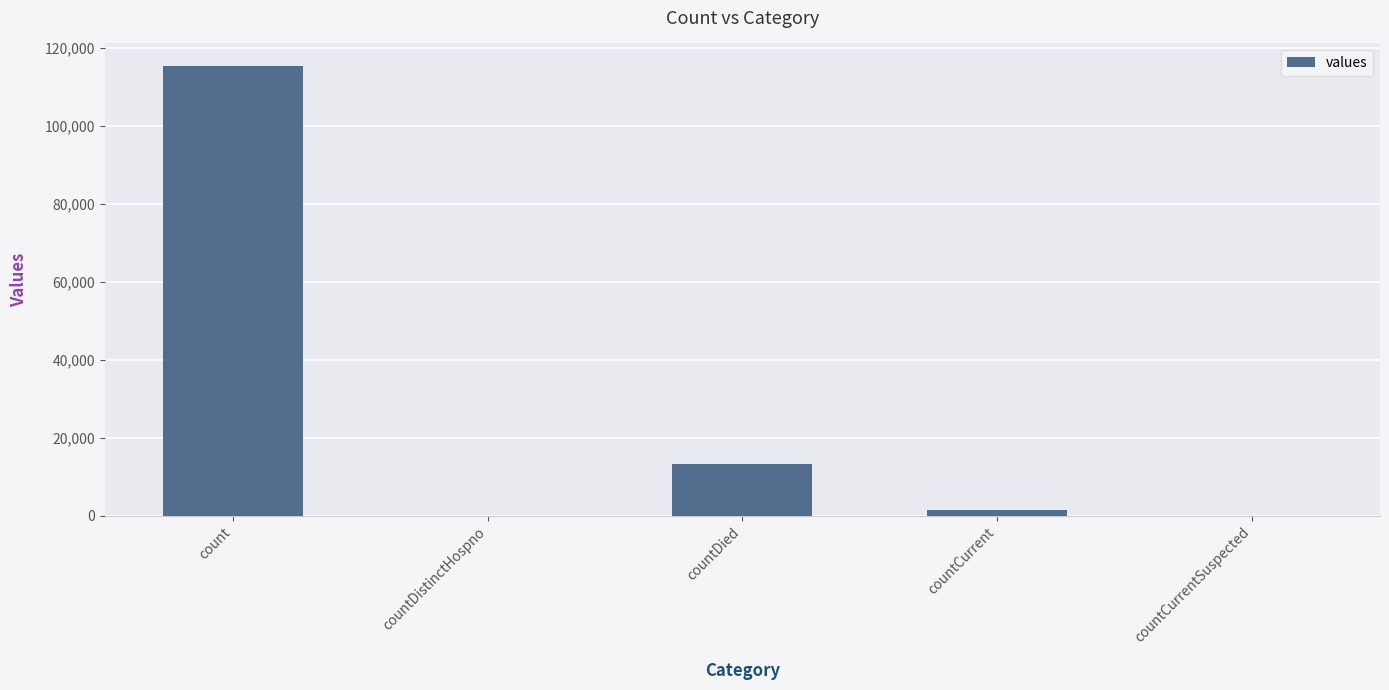

The value at countDied is 18556. True or false?

False